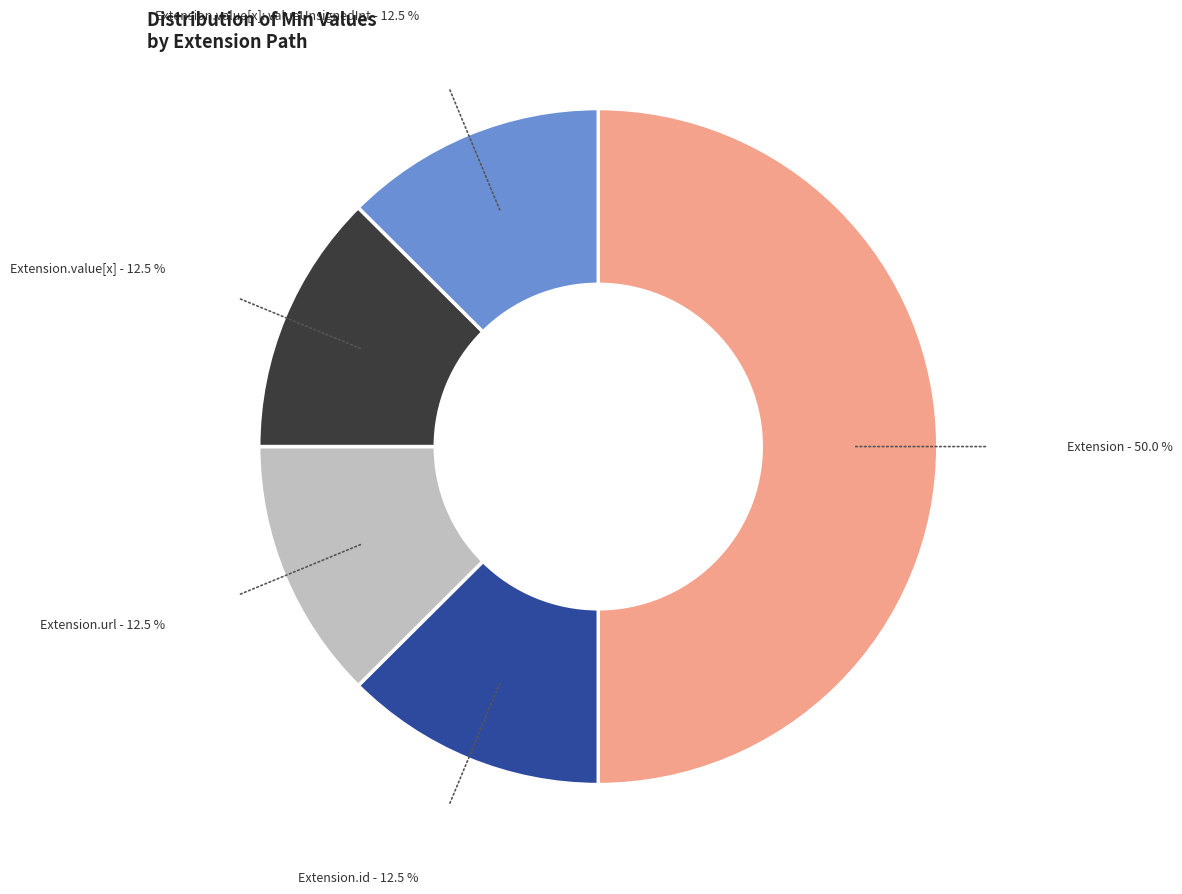

What is the largest slice in the pie chart?

Extension